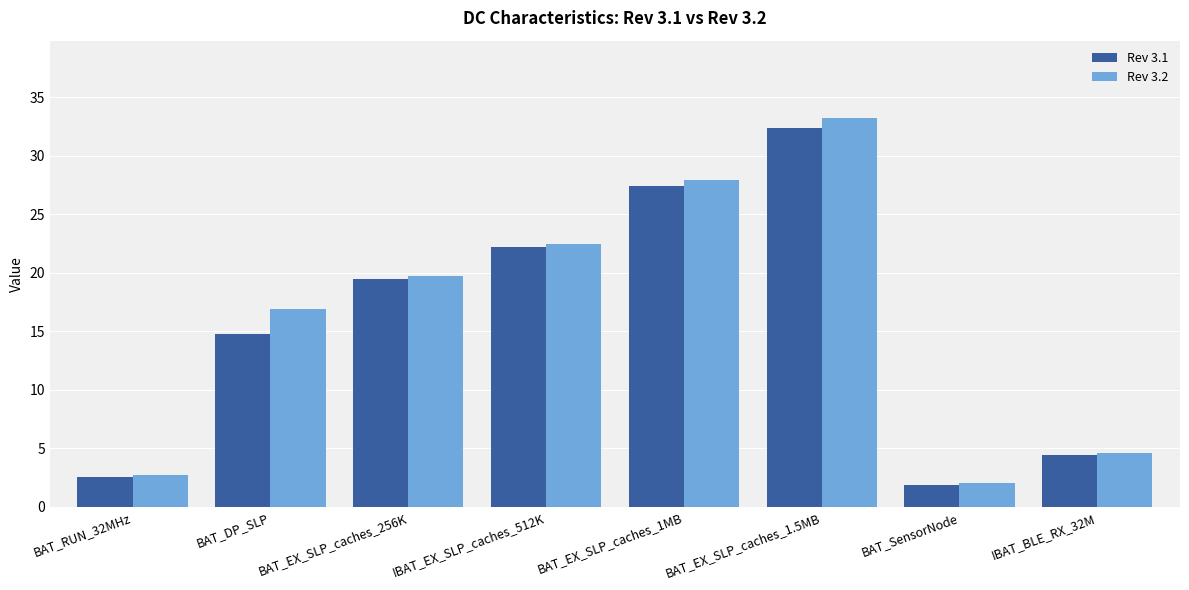

What is the value of the Rev 3.2 bar at the 2nd from the left?

16.9